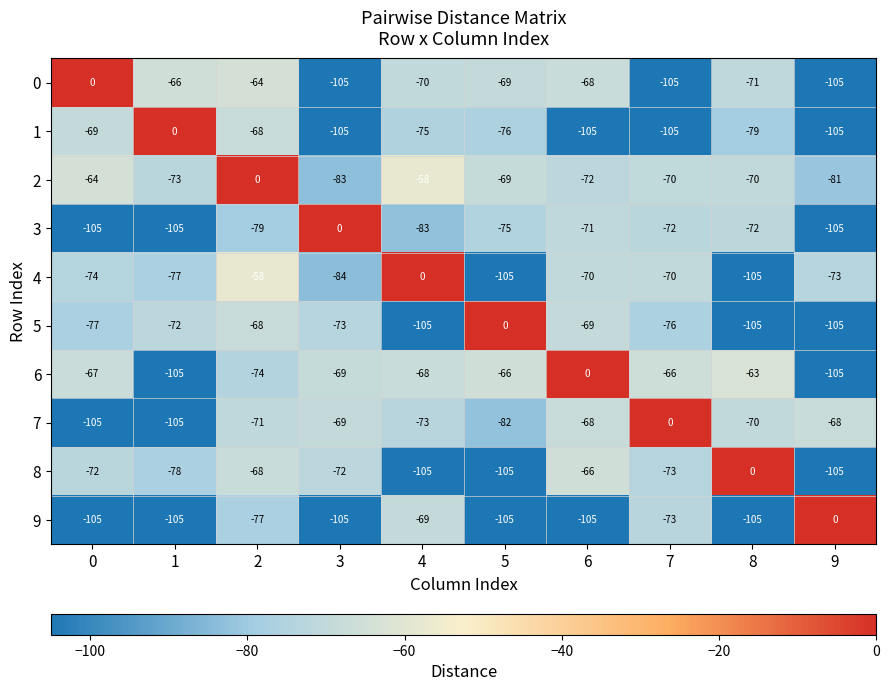

What is the smallest value displayed?

-105